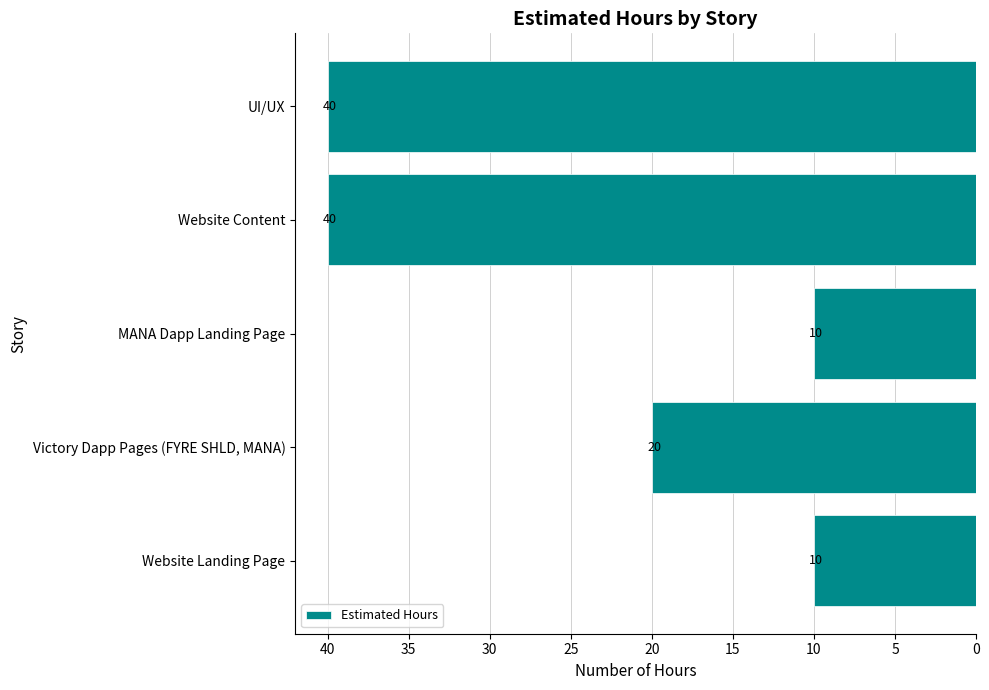

How many distinct data groups are displayed?

1